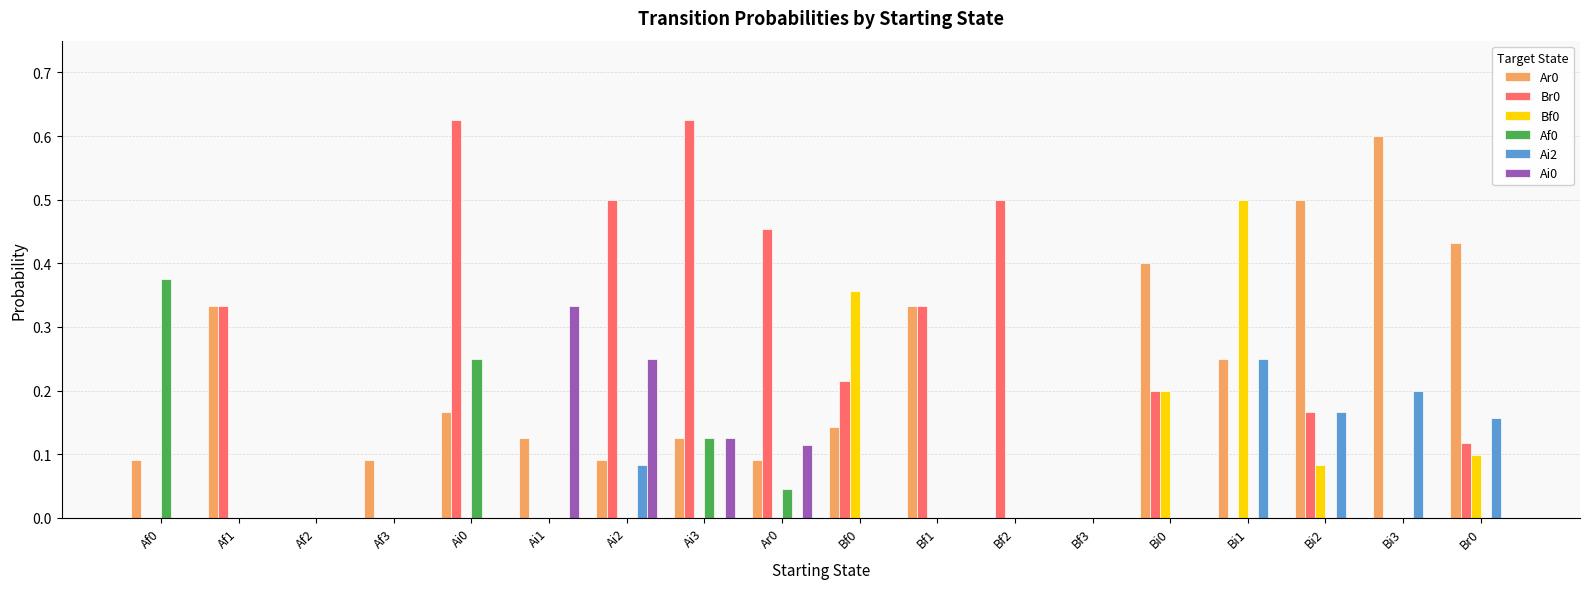

Is it true that Af0 equals 0.0 at Ai2?

True